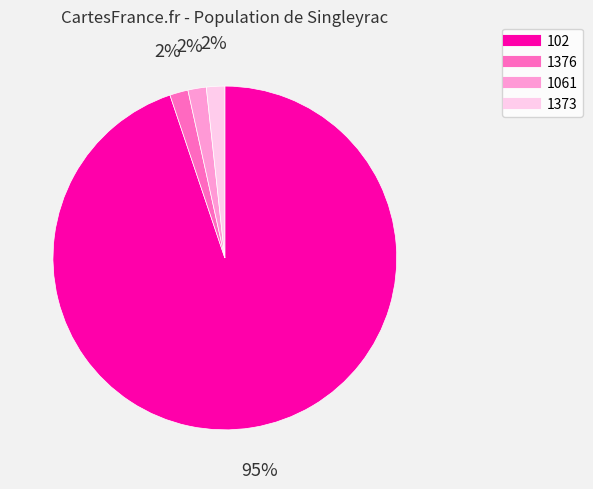

To the nearest percent, what is the average slice percentage?

25%